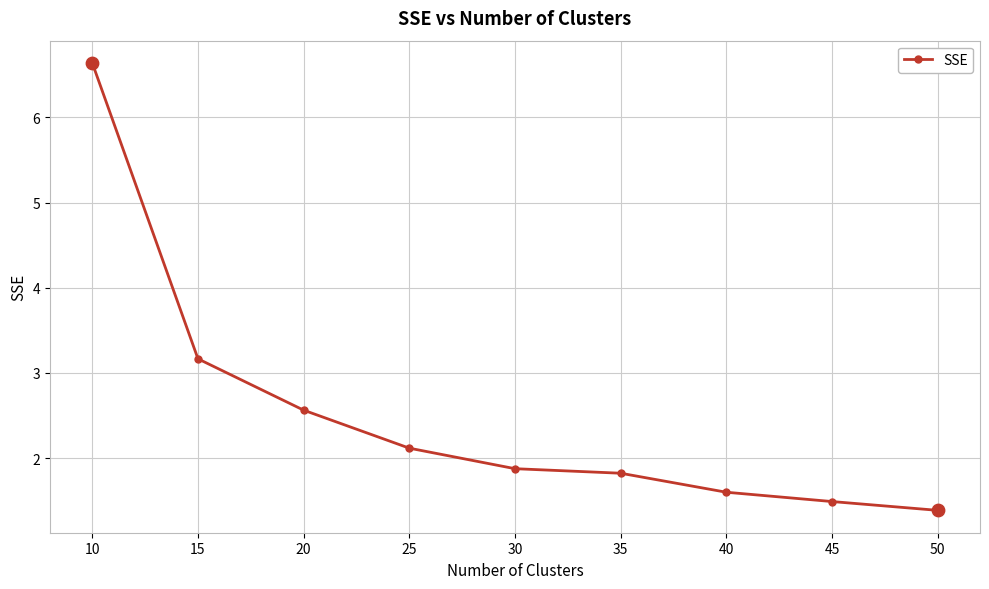

What is the change in value from 25 to 35?

-0.3